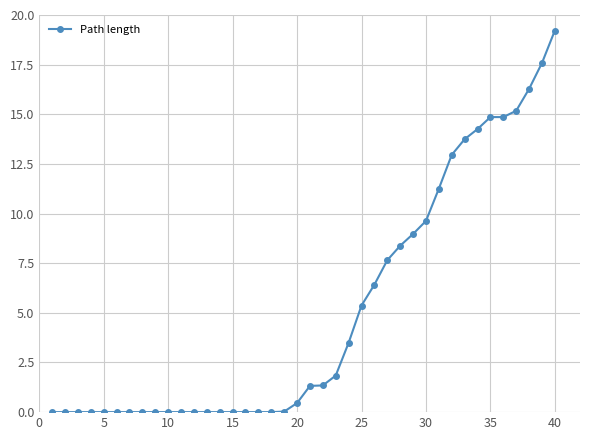

What is the difference between the second highest and second lowest values?

17.6